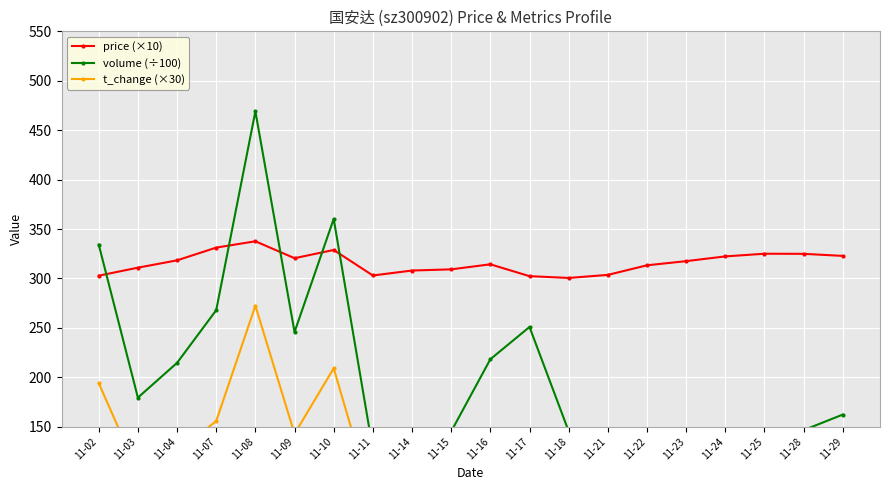

Is it true that volume (÷100) equals 245.8 at 11-09?

True